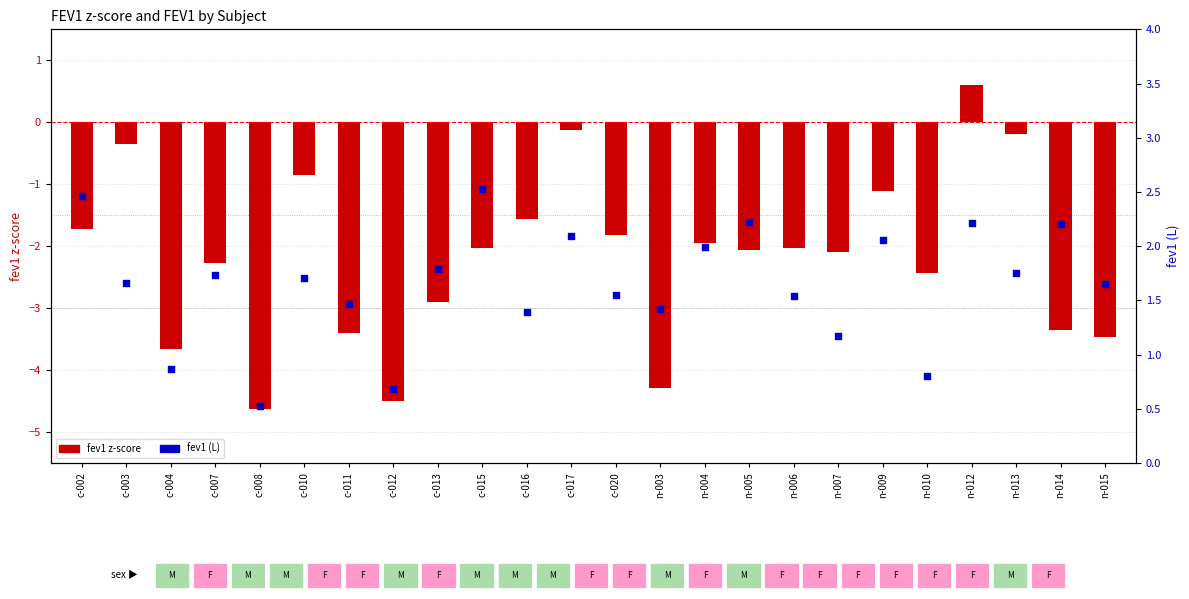

Which series has the largest total across all categories?

fev1